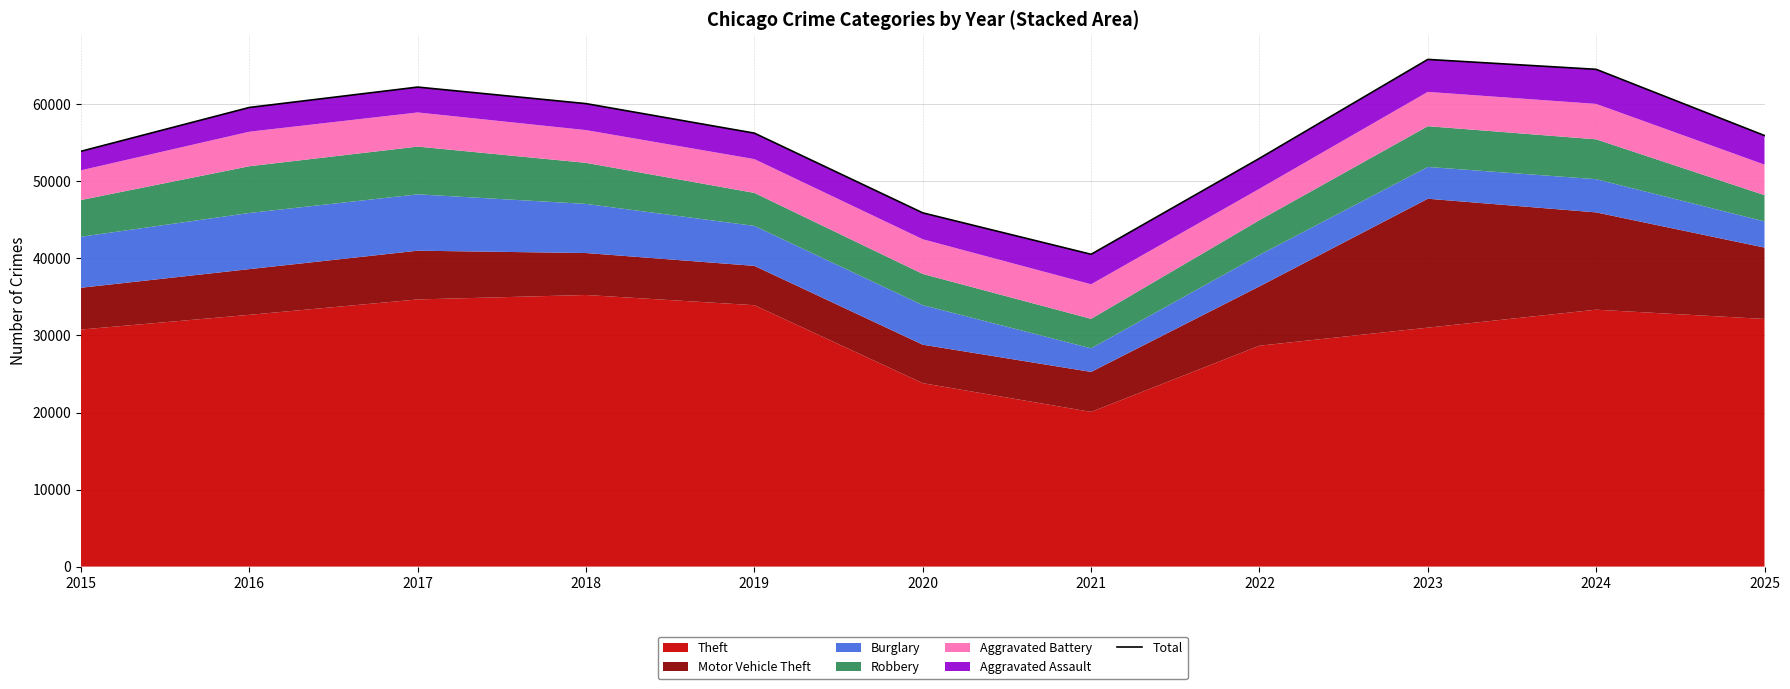

Rank the categories by value from highest to lowest.

2023, 2024, 2017, 2018, 2016, 2019, 2025, 2015, 2022, 2020, 2021